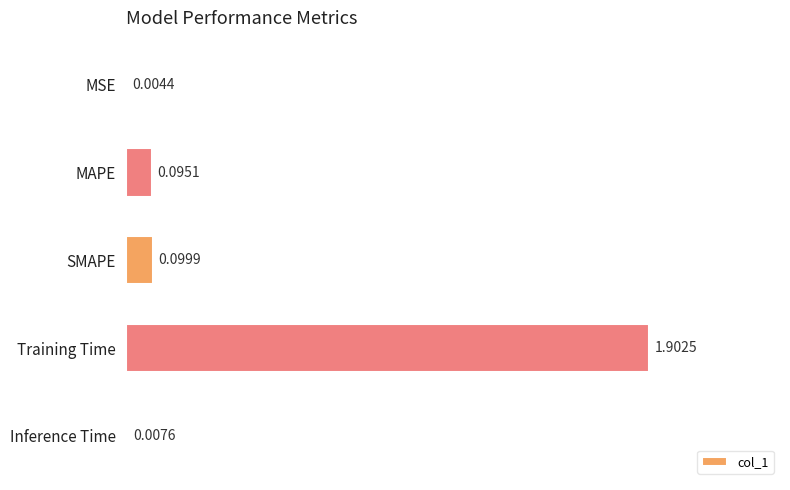

At which category does the chart reach its peak across all series?

Training Time